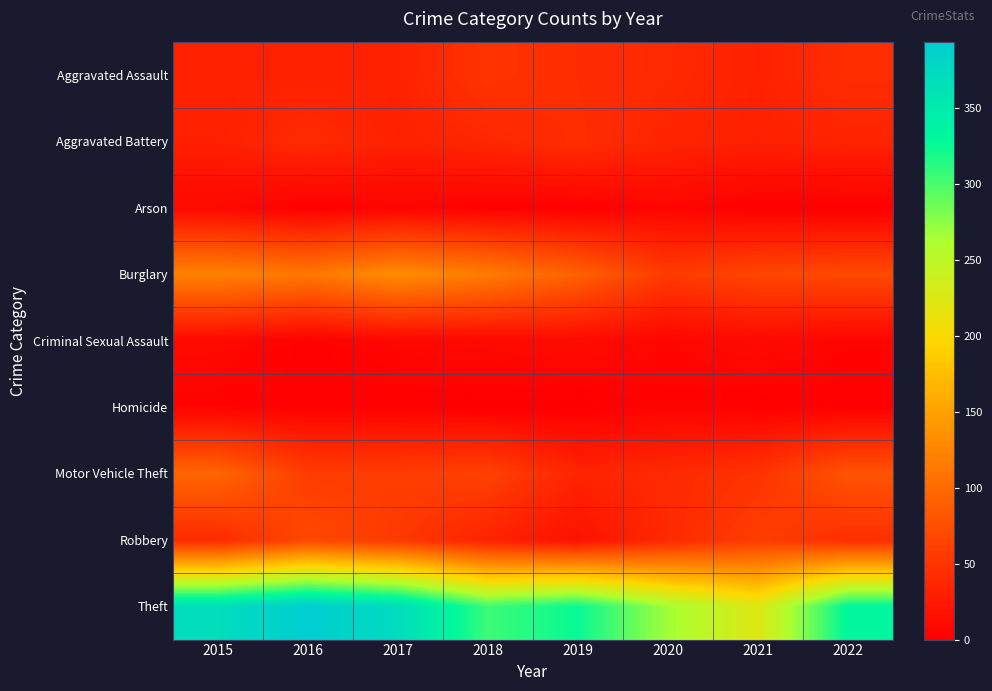

Rank the series at 2020 from lowest to highest value.

Homicide, Arson, Criminal Sexual Assault, Aggravated Battery, Aggravated Assault, Motor Vehicle Theft, Robbery, Burglary, Theft